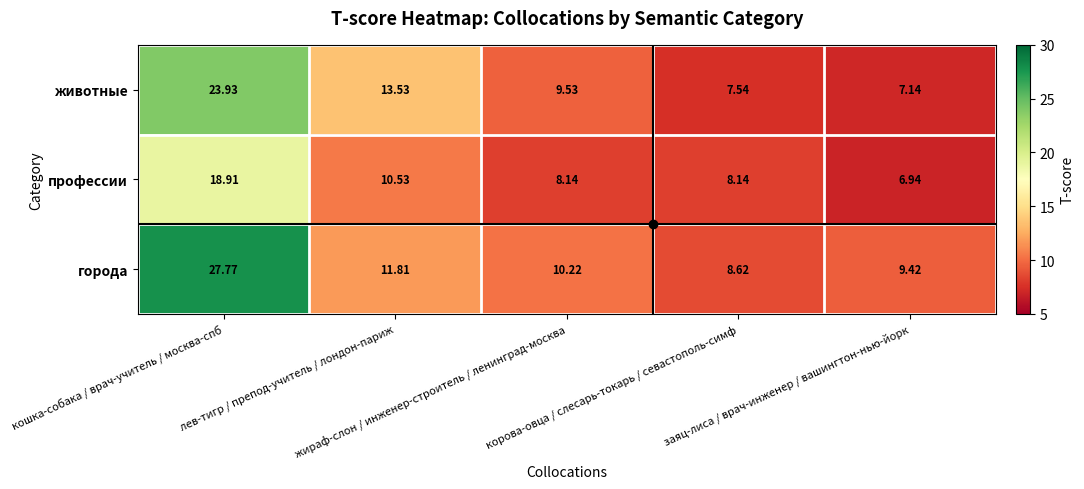

List the series in order of their peak value, lowest first.

профессии, животные, города